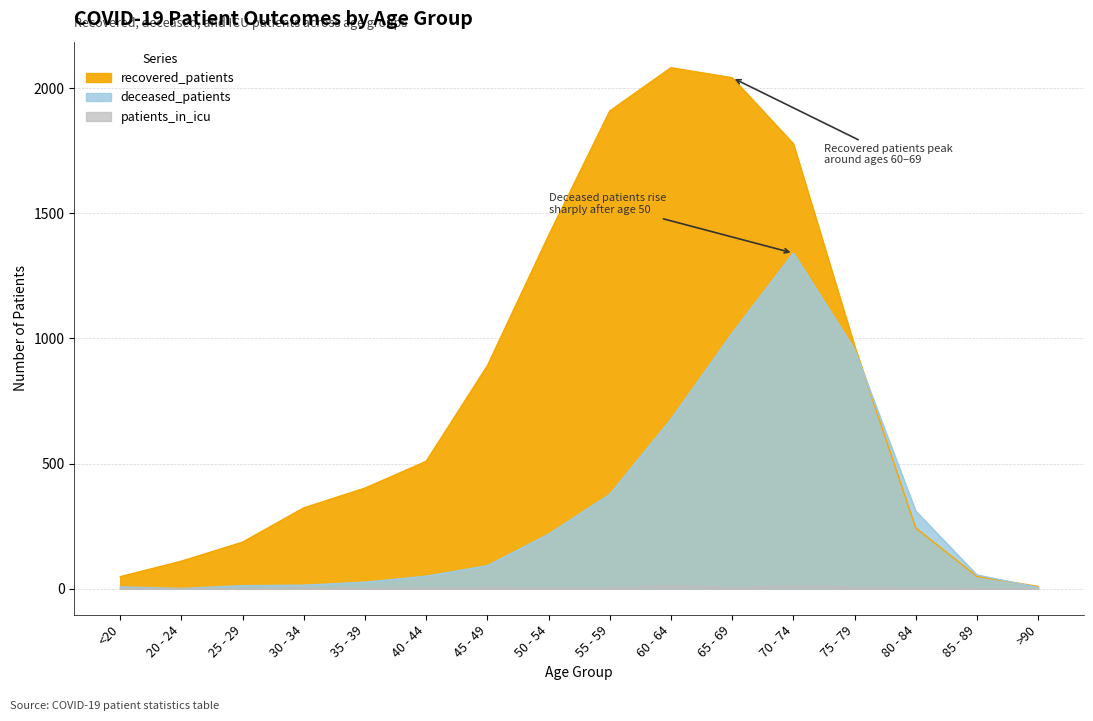

What is the value of the recovered_patients point at the 15th from the left?

49